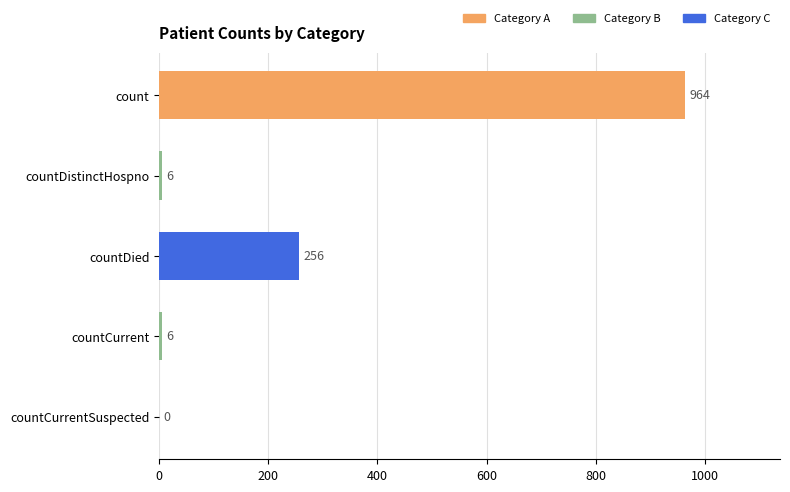

How many positive values are there?

4